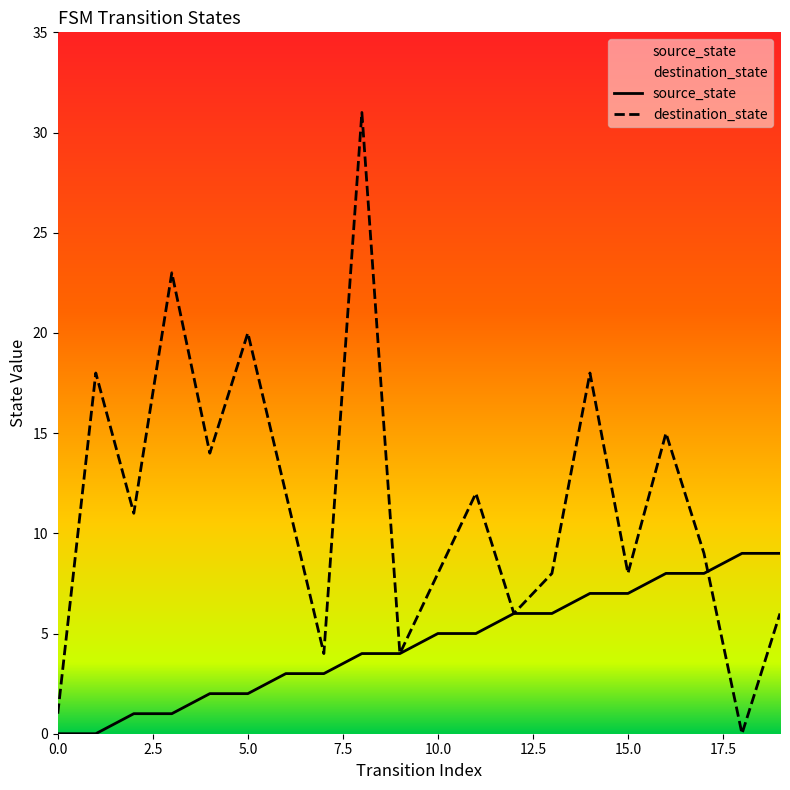

Between 10 and 13, which series saw the biggest shift?

source_state